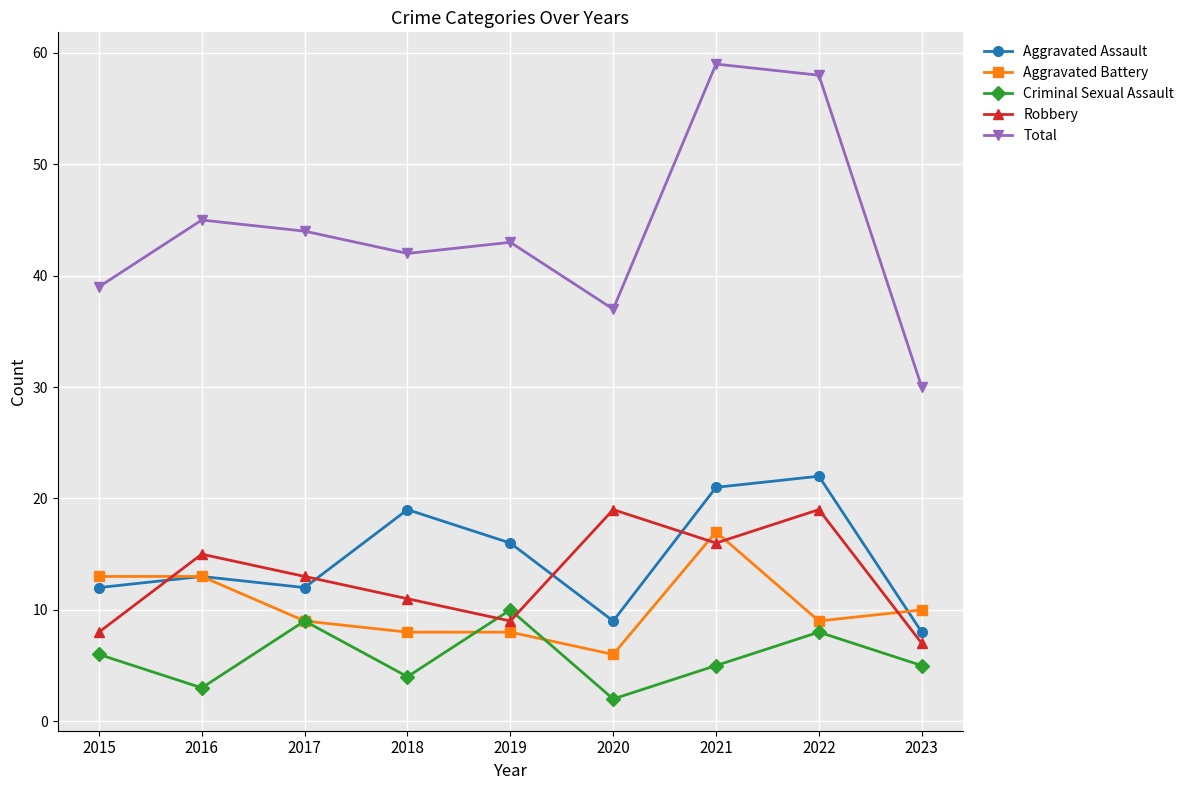

In Criminal Sexual Assault, how many points are higher than both neighbors (excluding endpoints)?

3